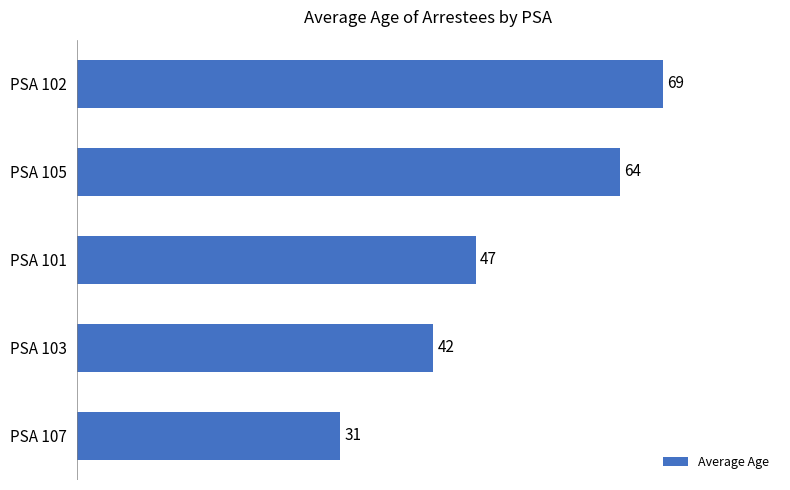

Reading top to bottom, transcribe all the data shown in this chart.

69	64	47	42	31